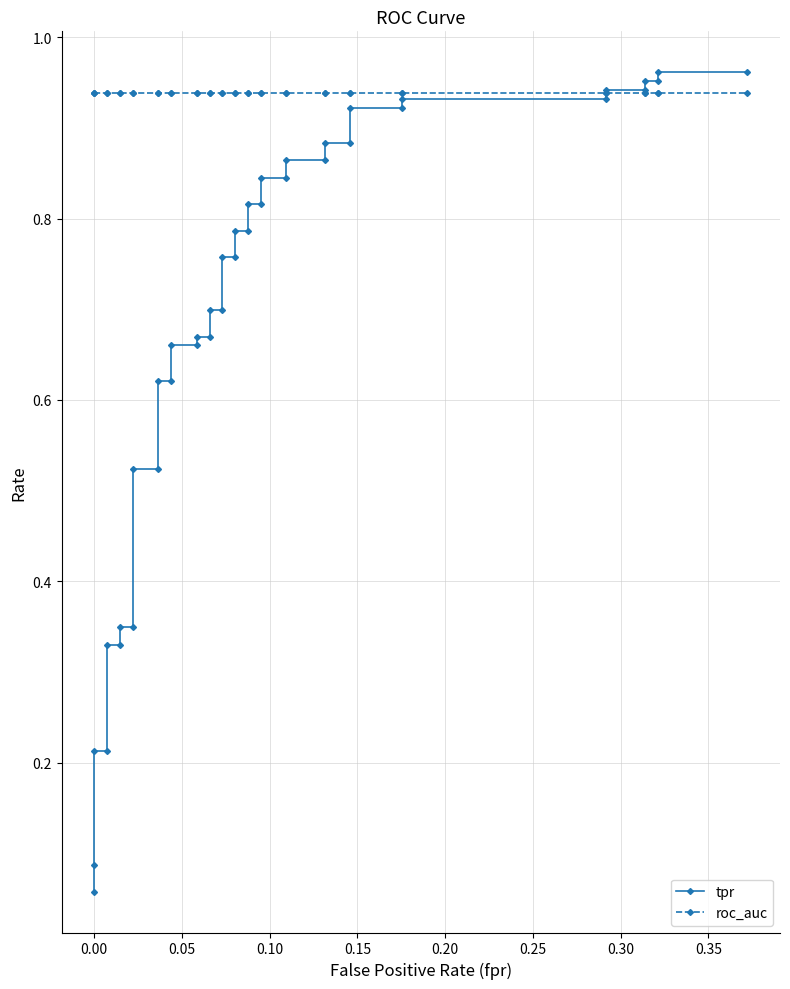

How many times do roc_auc and tpr cross each other?

1